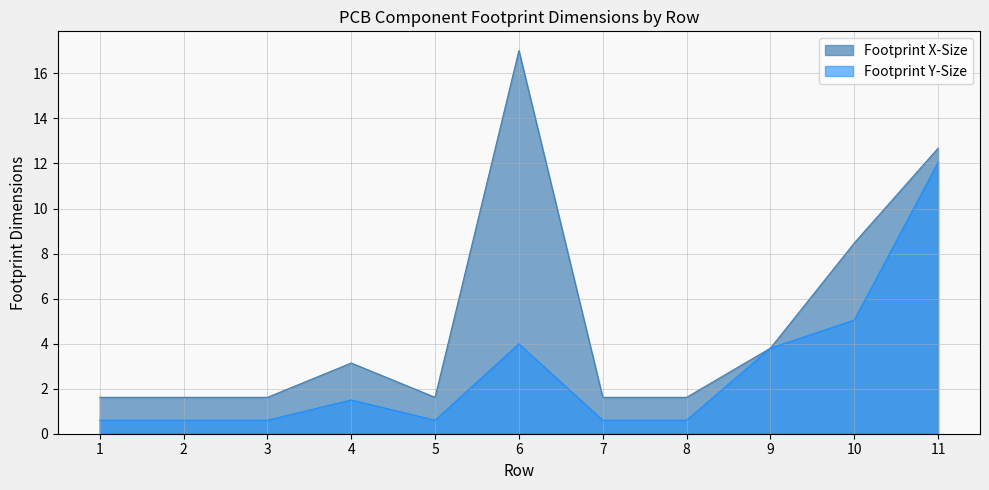

True or false: Footprint Y-Size and Footprint X-Size cross at least once.

False